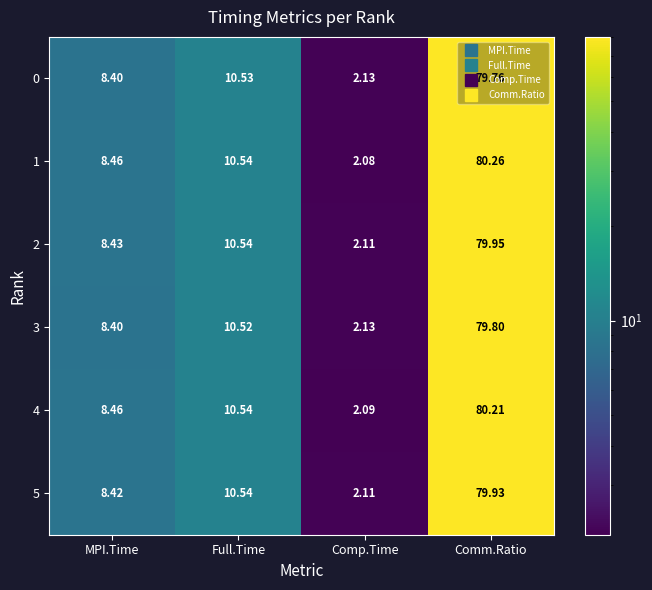

At which label does 0 first exceed 10?

Full.Time